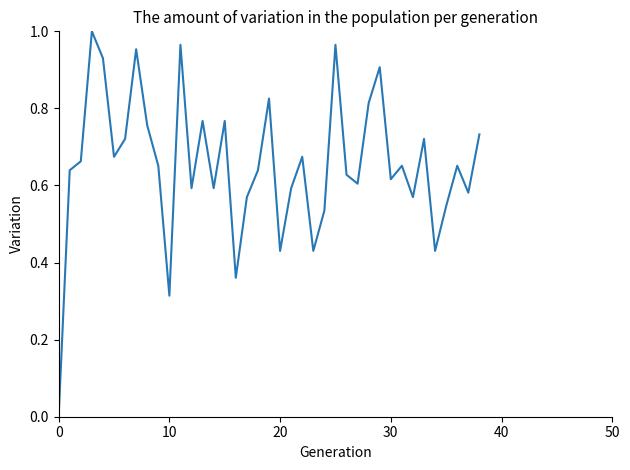

True or false: there are more than 2 points higher than both neighbors.

True